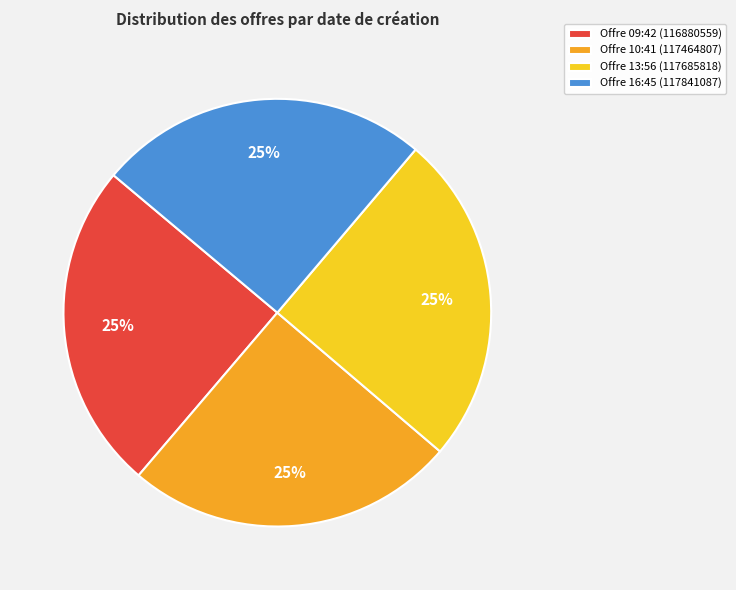

Does Offre 13:56 (117685818) represent more than half of the total?

No